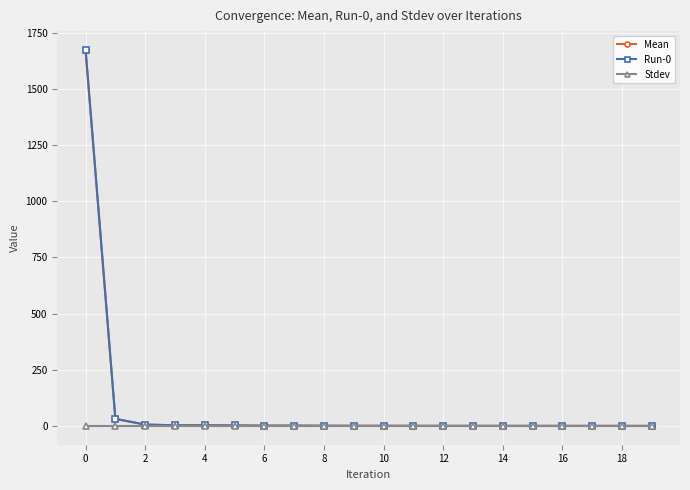

Does the chart have visible grid lines?

Yes